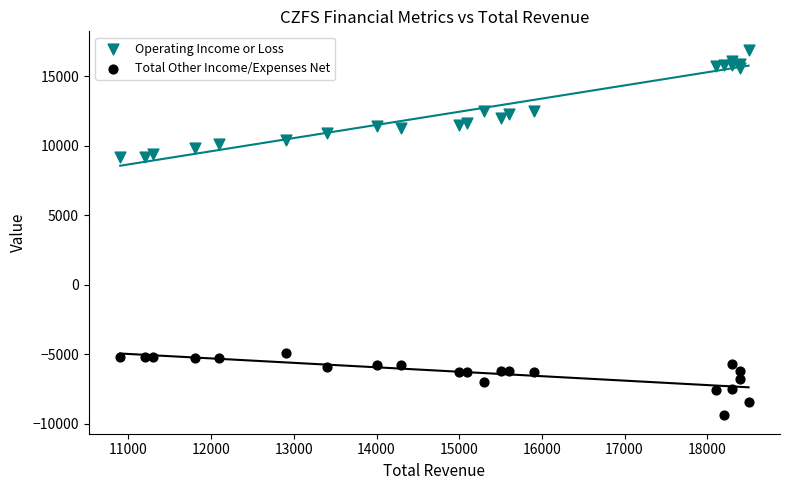

Which series has the widest spread of Y values?

Operating Income or Loss